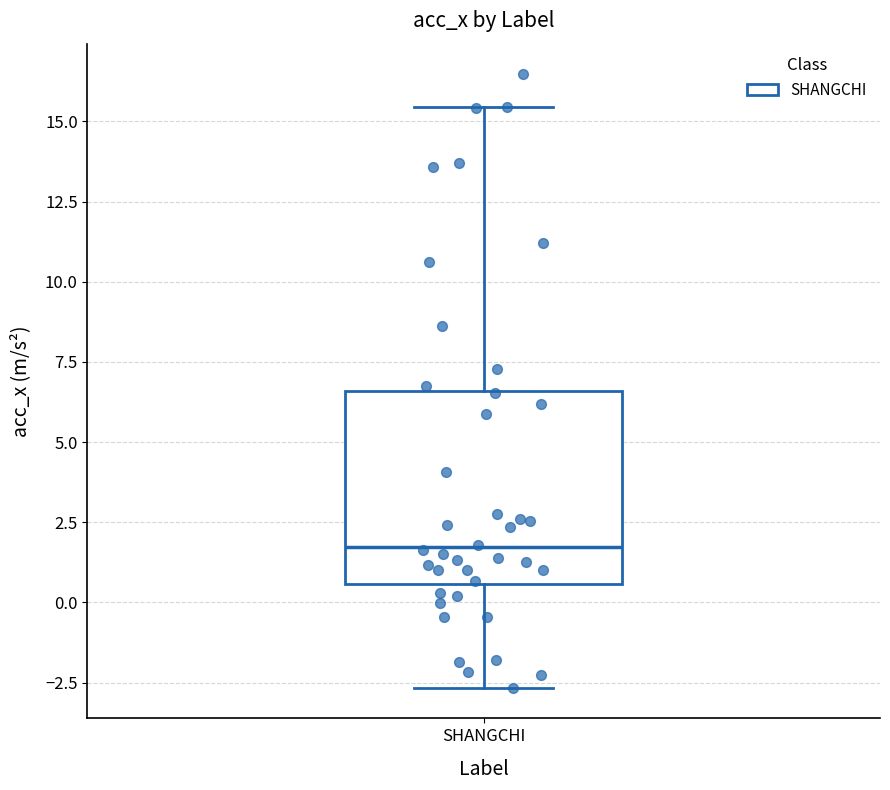

Read this box plot against the y-axis: the position of the median line, the range covered by the box, and the ends of both whiskers. The values are not printed on the chart, so give them approximately, as read against the axis.

median 1.5, box 0.5 to 6.5, whiskers -2.5 to 15.5